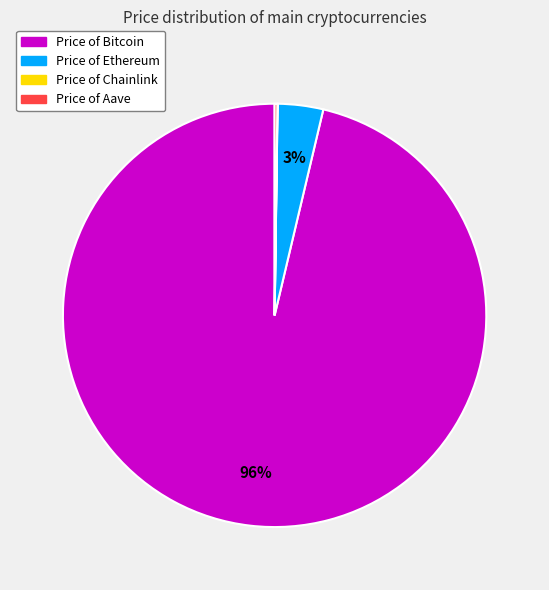

Combined, do Price of Bitcoin and Price of Ethereum account for over 50%?

Yes